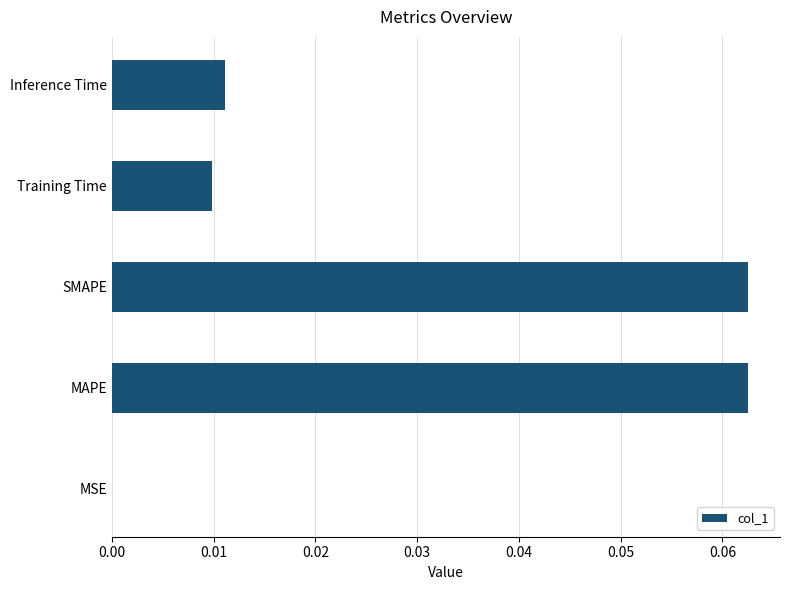

Is it true that the value at Training Time is 0.0?

True